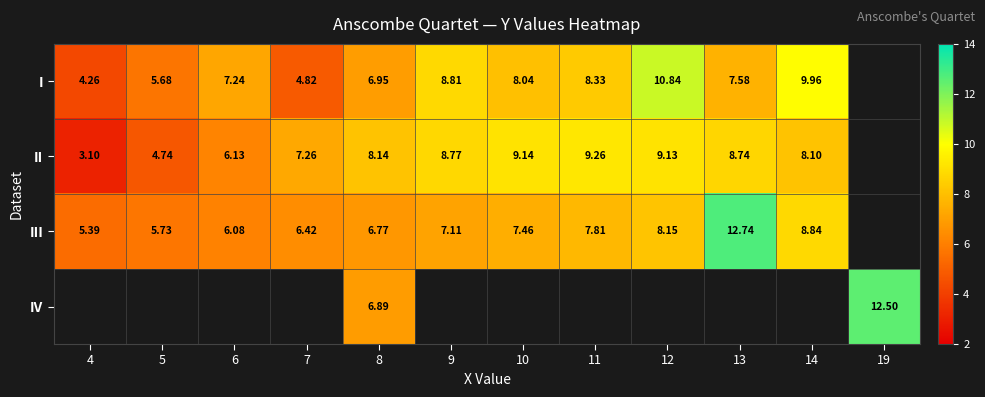

The value of III at 5 is 8.9. True or false?

False